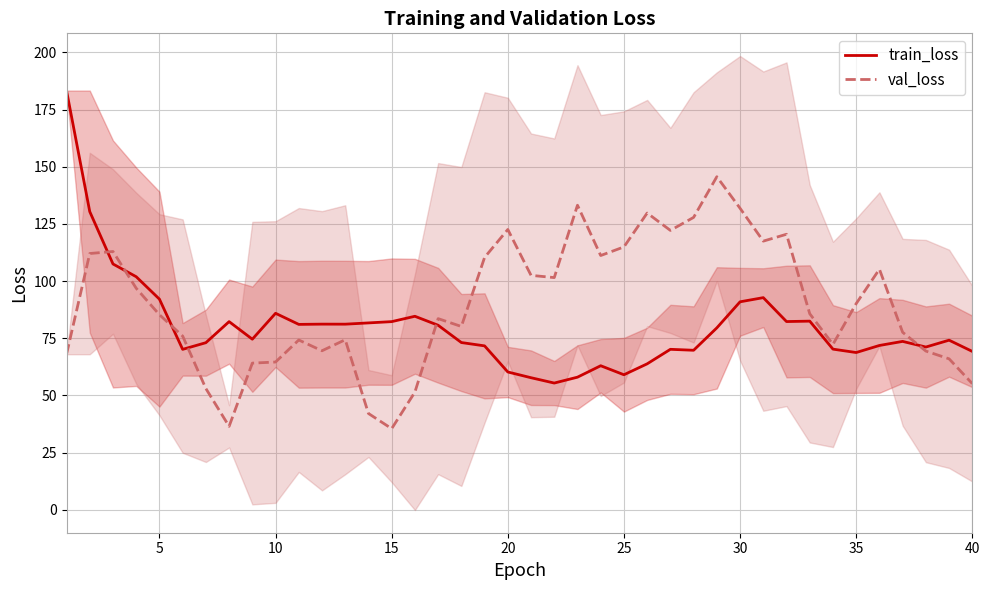

Which series has the widest spread of values?

train_loss